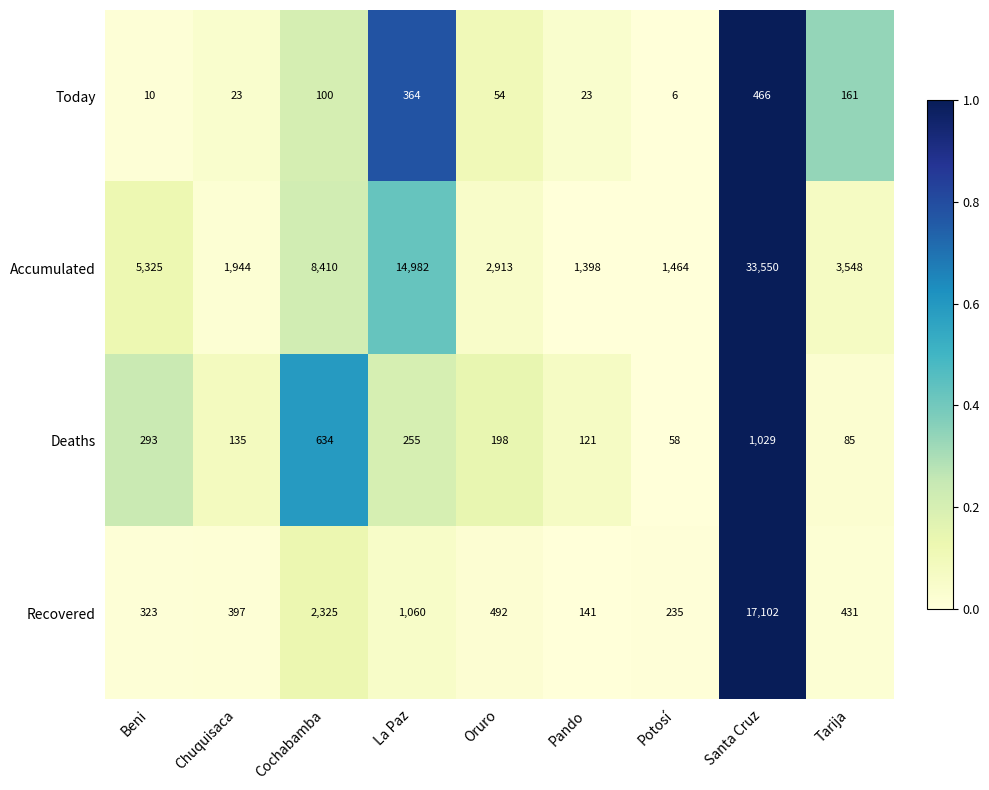

How many data points does each series have?

9